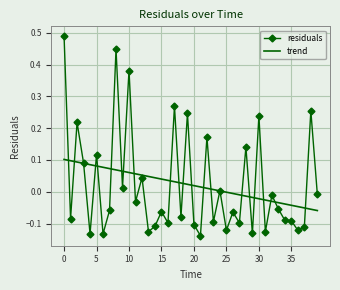

True or false: residuals has more than 2 points higher than both neighbors.

True